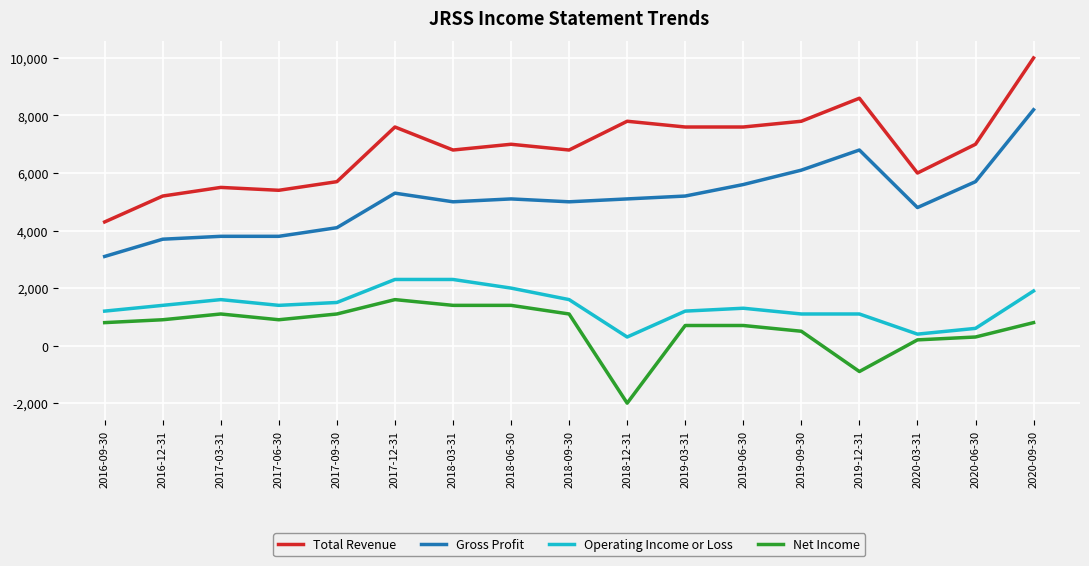

What is the sum of the Operating Income or Loss values at 2020-09-30 and 2019-09-30?

3000